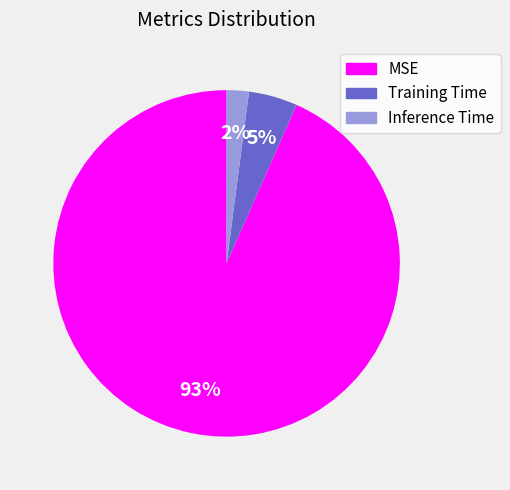

True or false: Training Time accounts for 5% of the total.

True